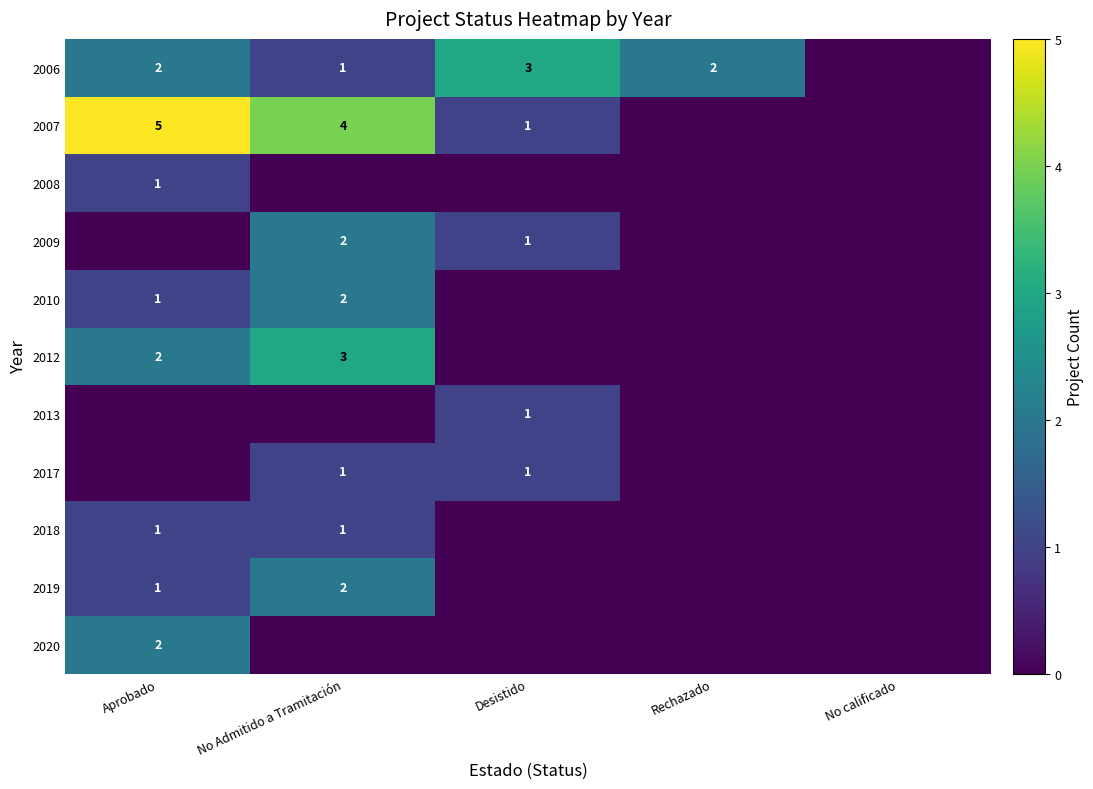

What is the sum of the 2007 values at Aprobado and Desistido?

6